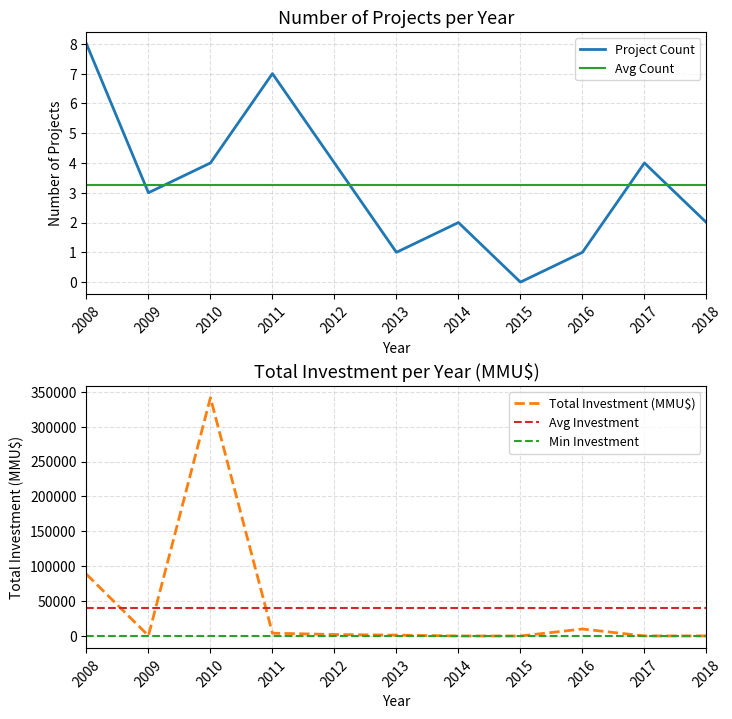

Where is Total Investment (MMU$) nearest to the value 170760?

2008